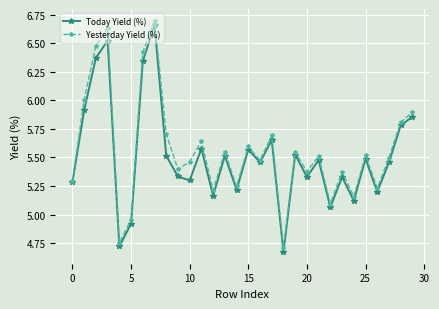

In Today Yield (%), how many points are lower than both neighbors (excluding endpoints)?

10